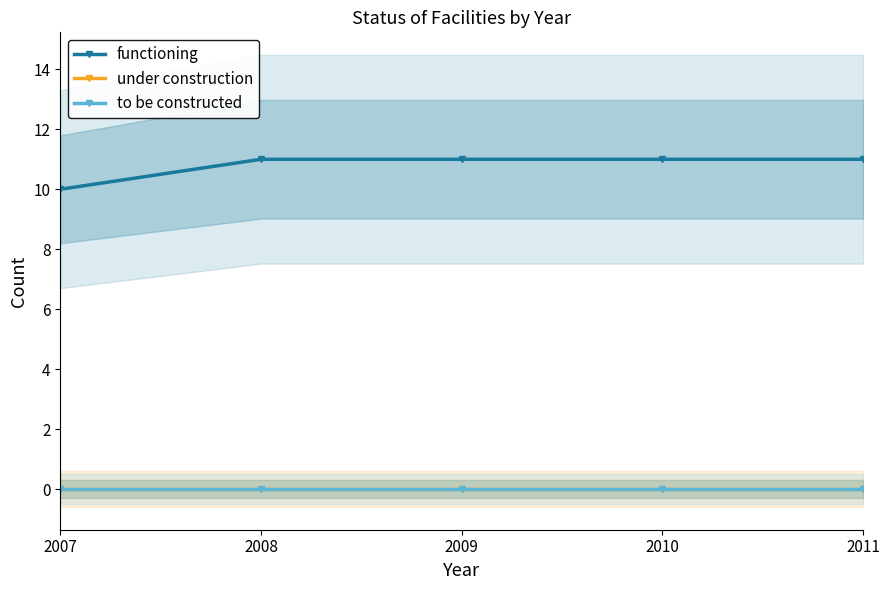

What is the total value across all series at 2010?

11